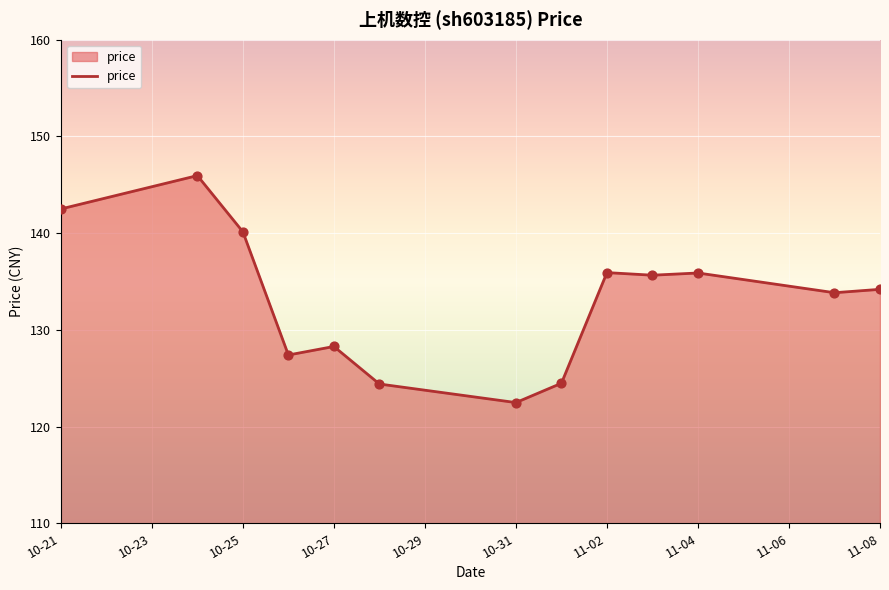

What is the difference between the maximum and minimum values?

23.5